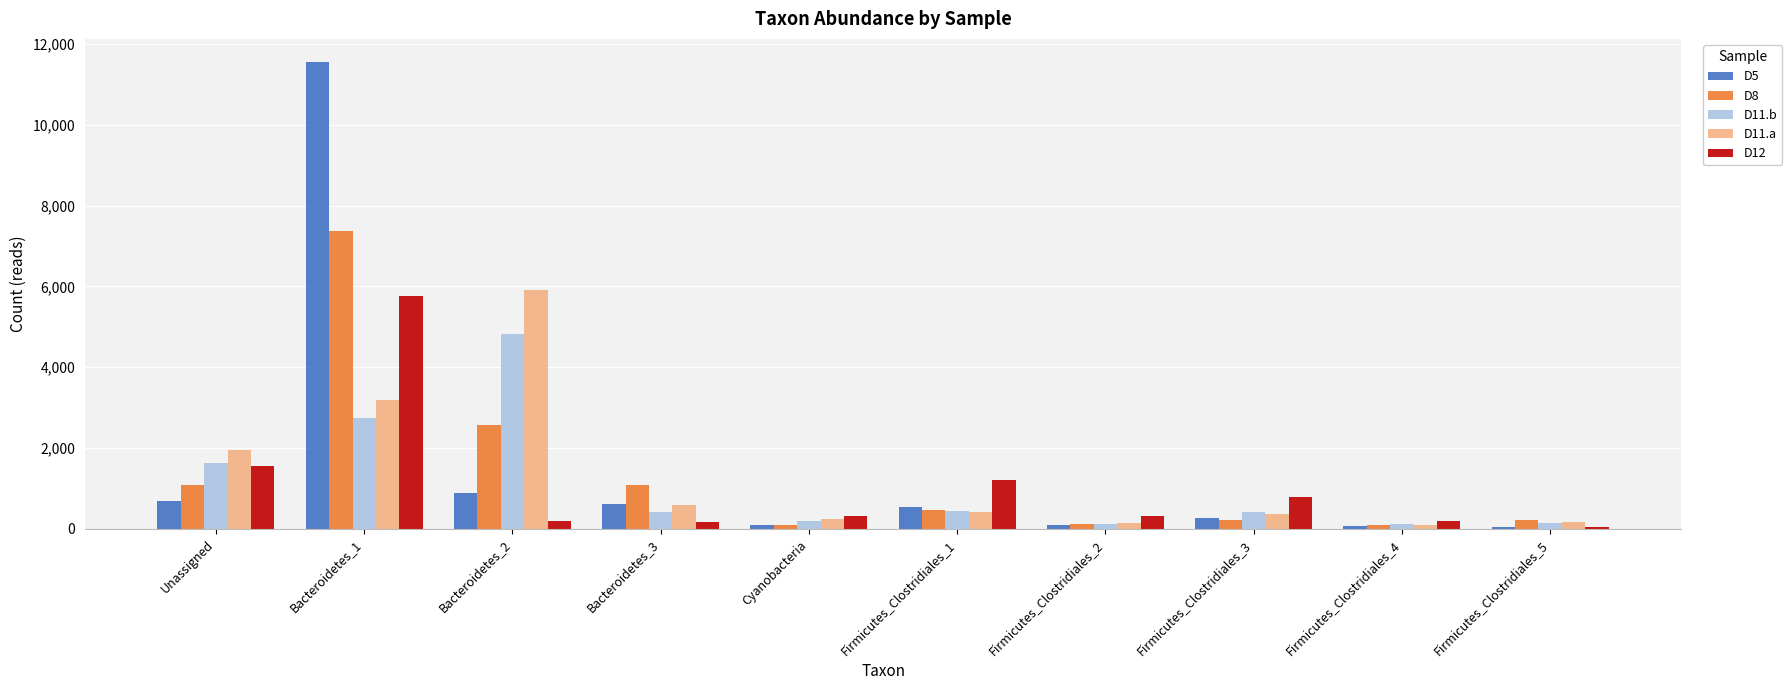

Where is D5 nearest to the value 5791?

Bacteroidetes_2